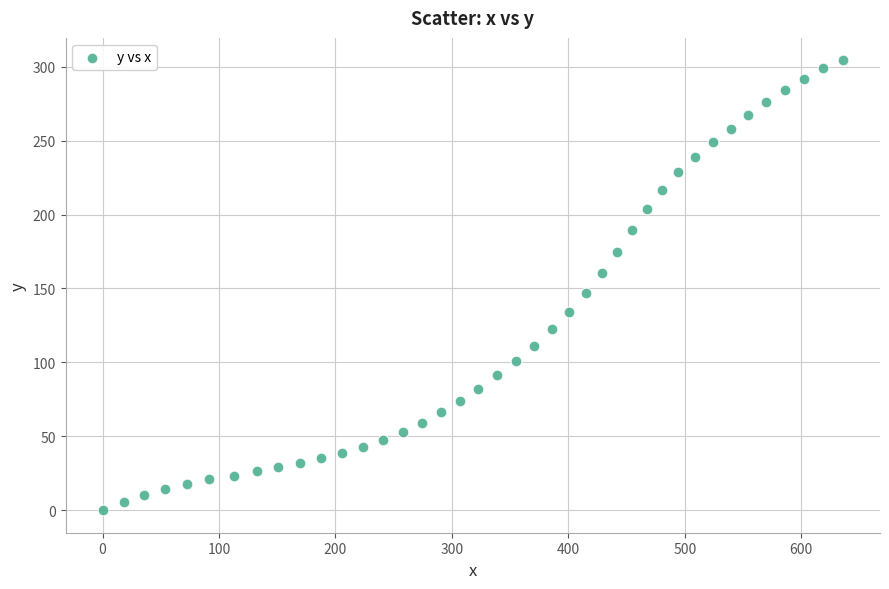

What is the range of Y values (max minus min)?

304.3